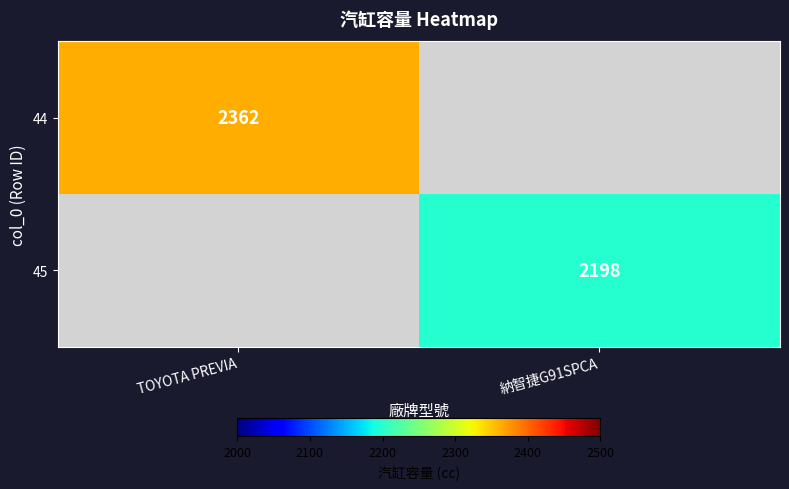

True or false: 44 has a value of 2362 at TOYOTA PREVIA.

True